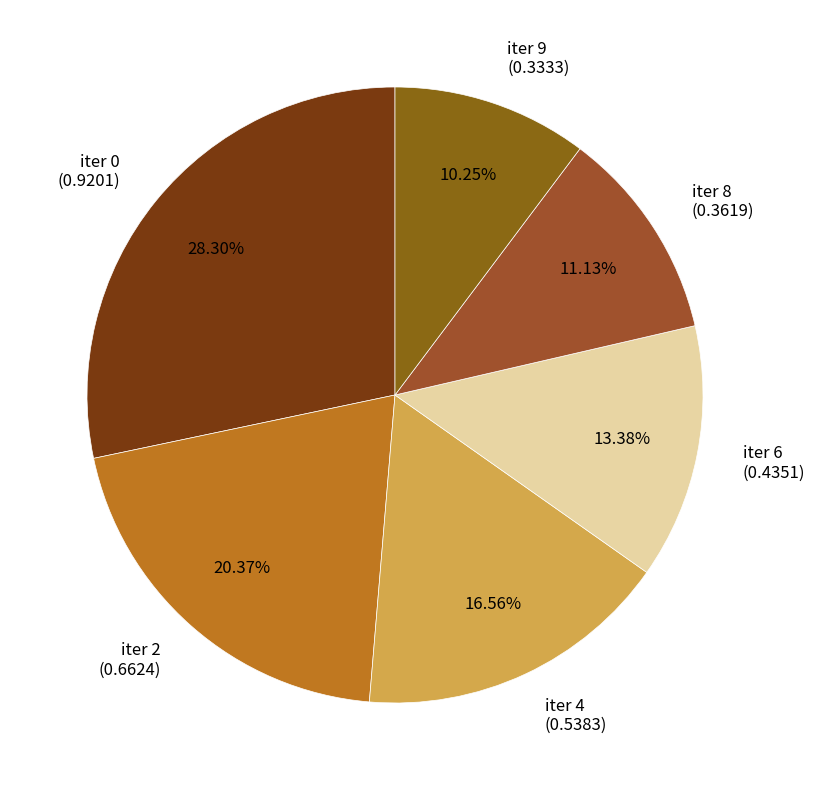

Rank the categories by value from highest to lowest.

iter 0 (0.9201), iter 2 (0.6624), iter 4 (0.5383), iter 6 (0.4351), iter 8 (0.3619), iter 9 (0.3333)